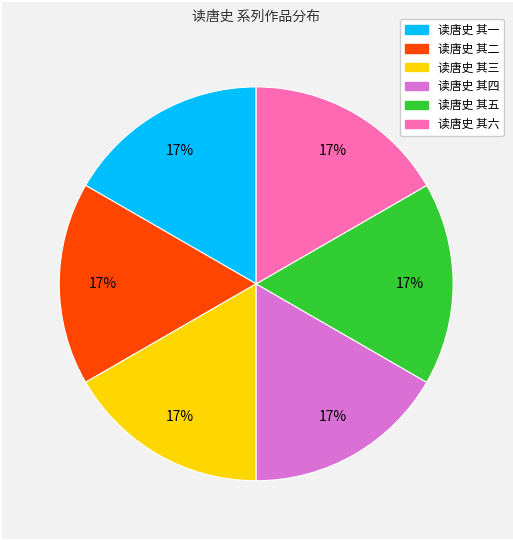

Does any single category account for the majority?

No